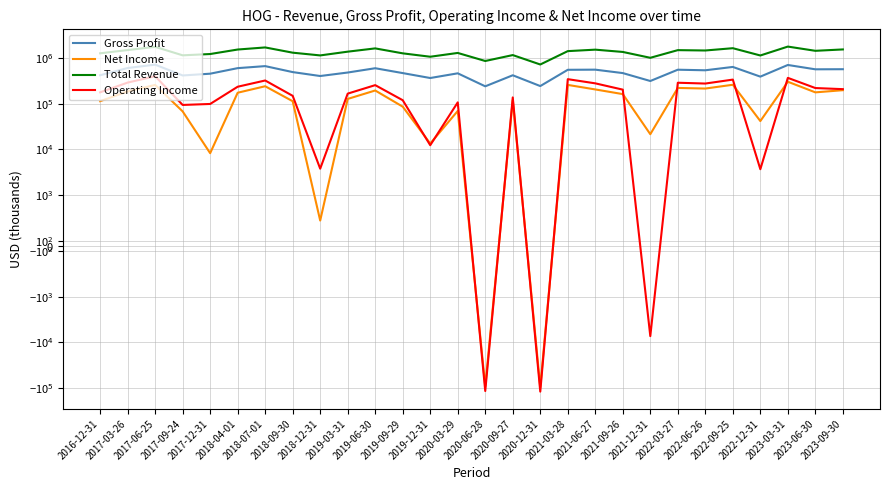

Which series changed the most between 2017-03-26 and 2019-03-31?

Operating Income